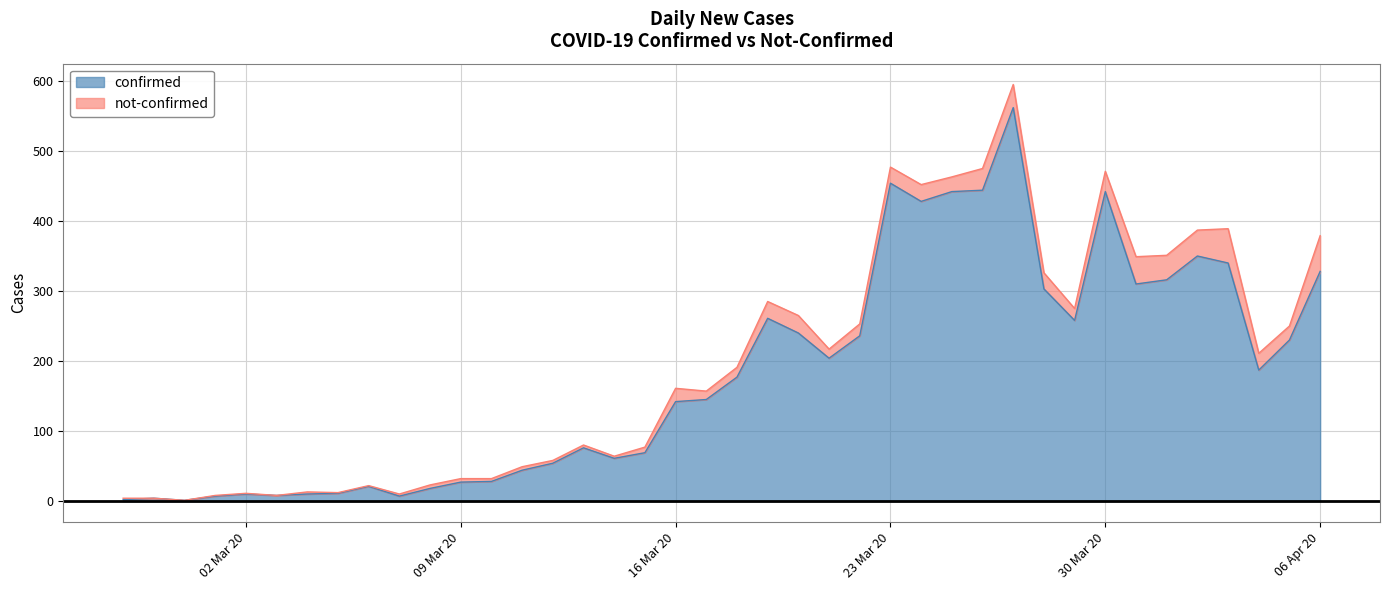

What is the highest value of the confirmed series?

562